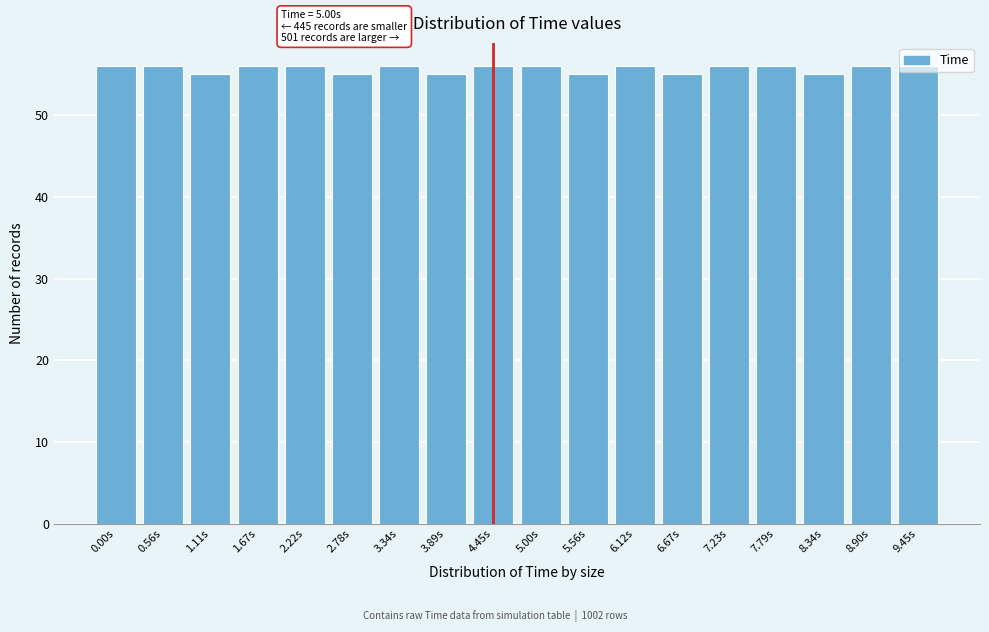

The value at 1.67s is 78. True or false?

False